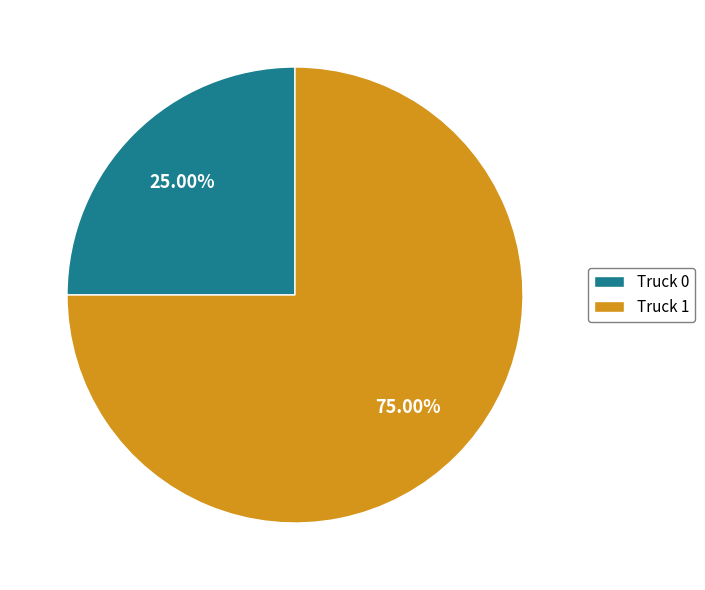

Does Truck 1 account for over 50% of the chart?

Yes